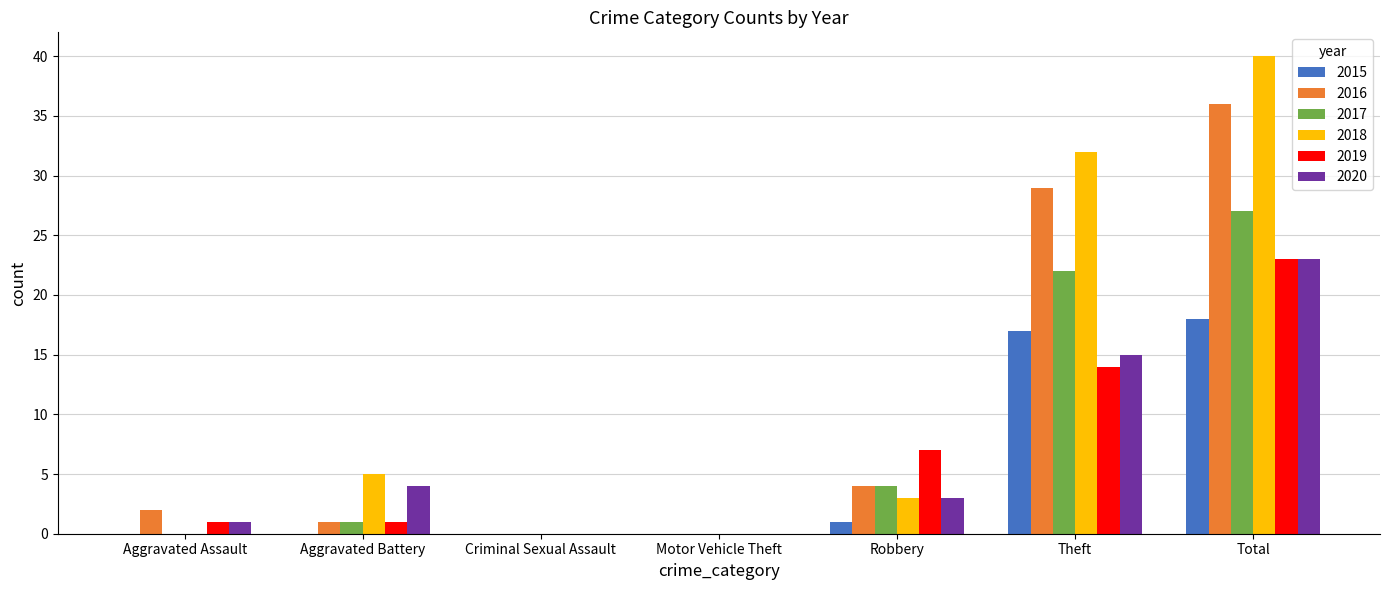

How many categories are shown in the chart?

7